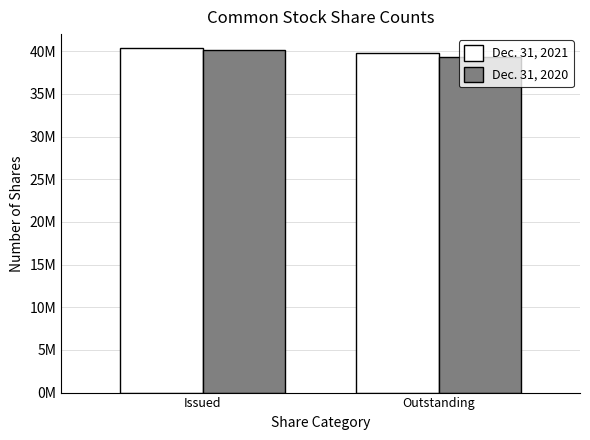

Between Issued and Outstanding, which series saw the biggest shift?

Dec. 31, 2020